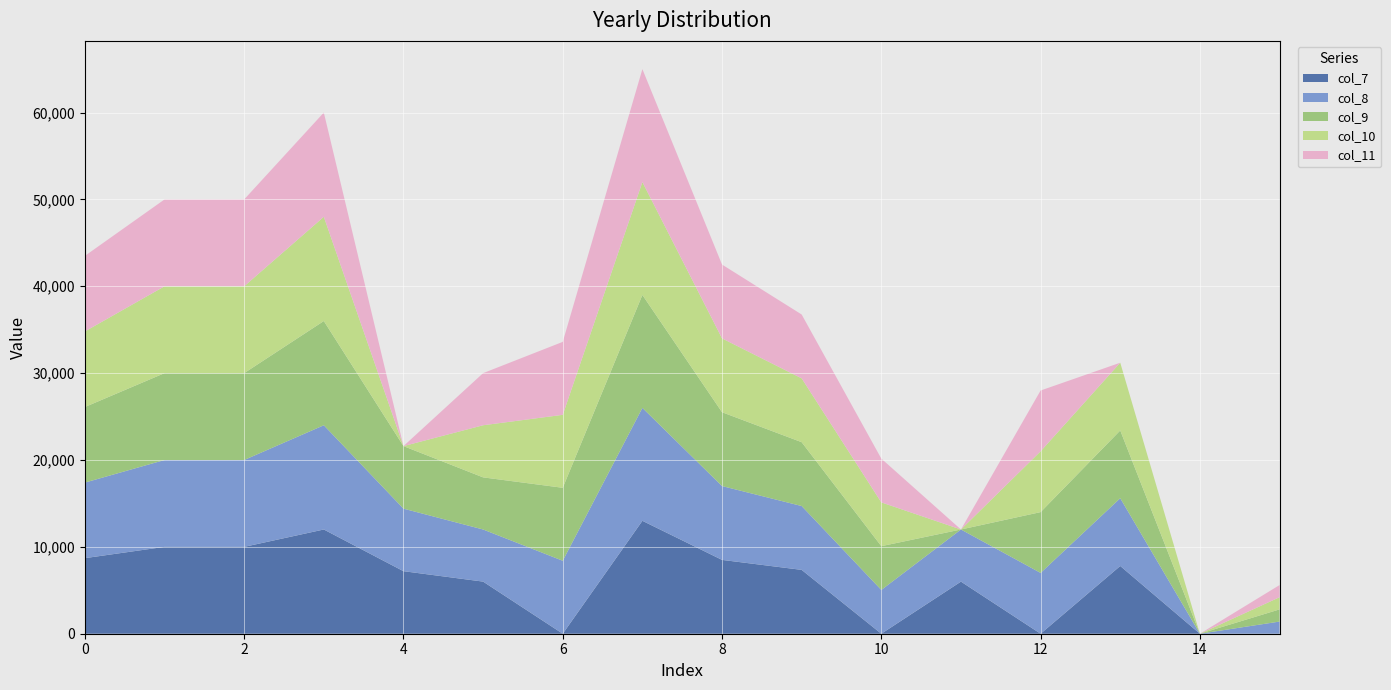

Reading right to left, extract all data points from this chart.

col_7: 15=0	14=0	13=7800	12=0	11=6000	10=0	9=7350	8=8500	7=13000	6=0	5=6000	4=7200	3=12000	2=10000	1=10000	0=8700
col_8: 15=1400	14=0	13=7800	12=7000	11=6000	10=5040	9=7350	8=8500	7=13000	6=8400	5=6000	4=7200	3=12000	2=10000	1=10000	0=8700
col_9: 15=1400	14=0	13=7800	12=7000	11=0	10=5040	9=7350	8=8500	7=13000	6=8400	5=6000	4=7200	3=12000	2=10000	1=10000	0=8700
col_10: 15=1400	14=0	13=7800	12=7000	11=0	10=5040	9=7350	8=8500	7=13000	6=8400	5=6000	4=0	3=12000	2=10000	1=10000	0=8700
col_11: 15=1400	14=0	13=0	12=7000	11=0	10=5040	9=7350	8=8500	7=13000	6=8400	5=6000	4=0	3=12000	2=10000	1=10000	0=8700
col_1: 15=15	14=14	13=13	12=12	11=11	10=10	9=9	8=8	7=7	6=6	5=5	4=4	3=3	2=2	1=1	0=0